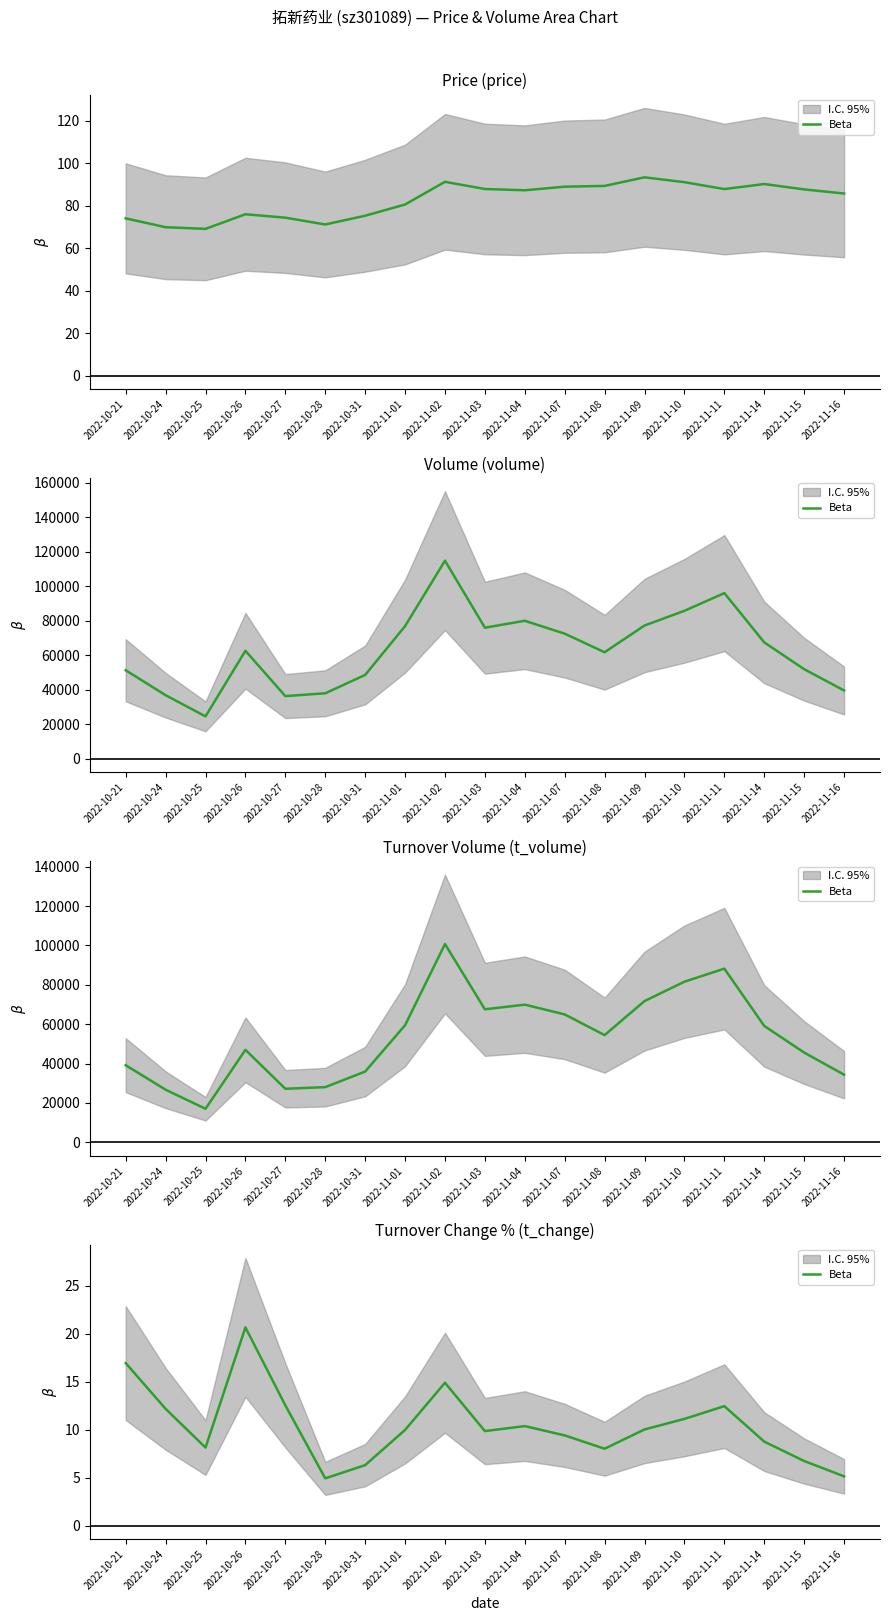

What is the sum of all values?

198.5